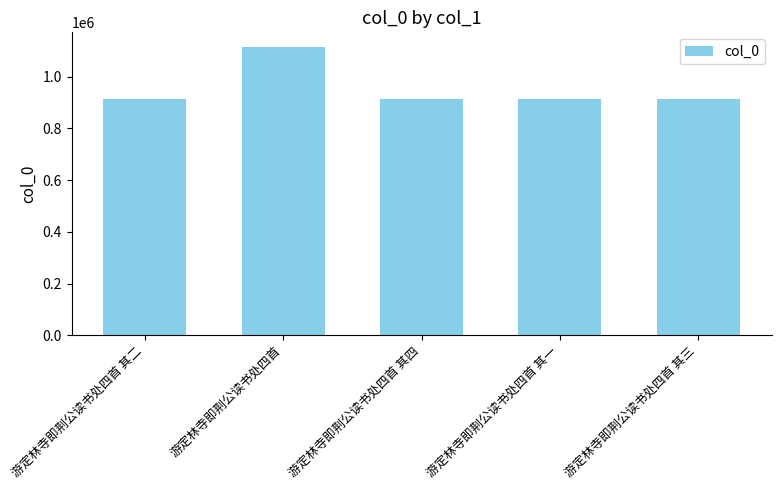

Between 游定林寺即荆公读书处四首 其一 and 游定林寺即荆公读书处四首, which is larger?

游定林寺即荆公读书处四首